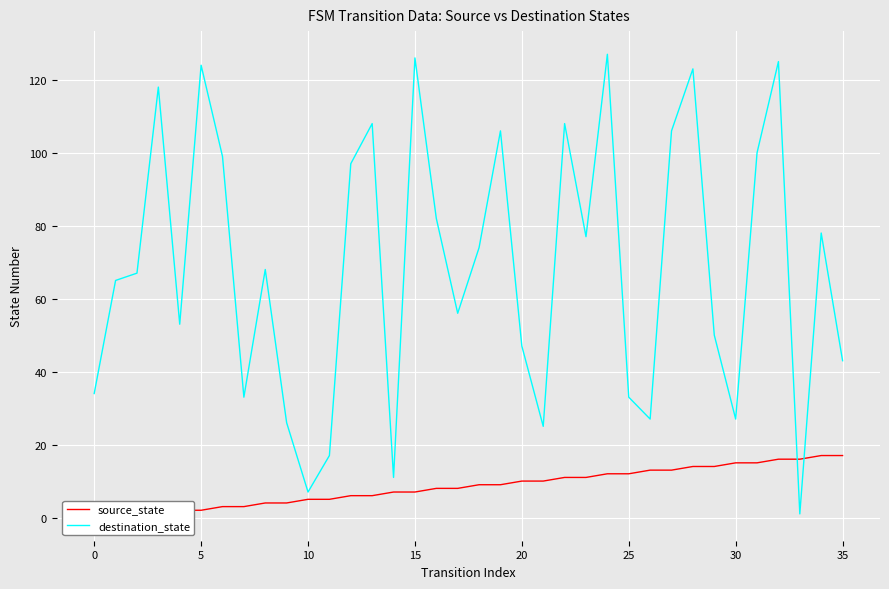

Which category has the lowest value in the destination_state series?

33